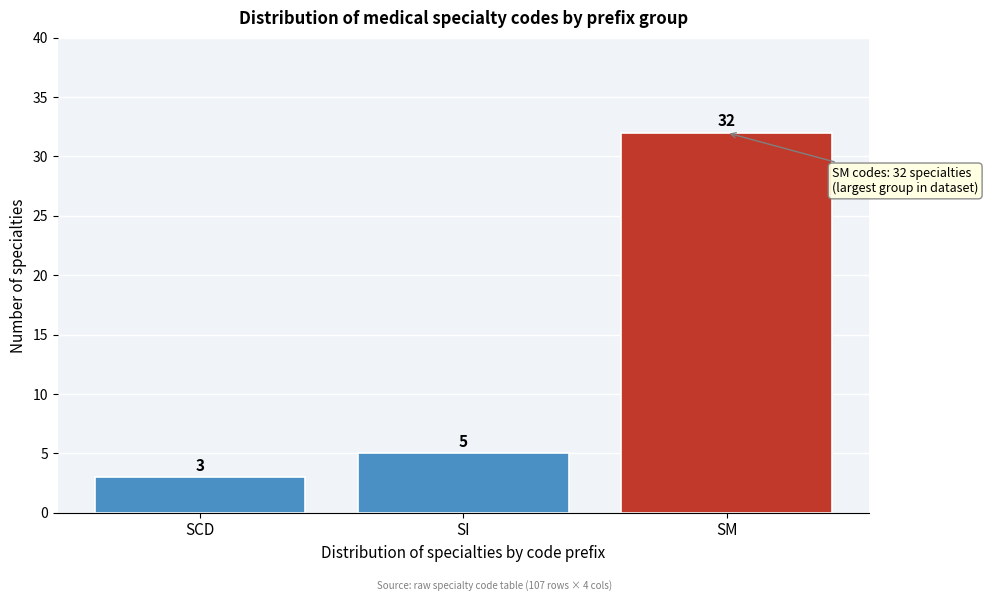

Reading left to right, transcribe all the data shown in this chart.

3	5	32